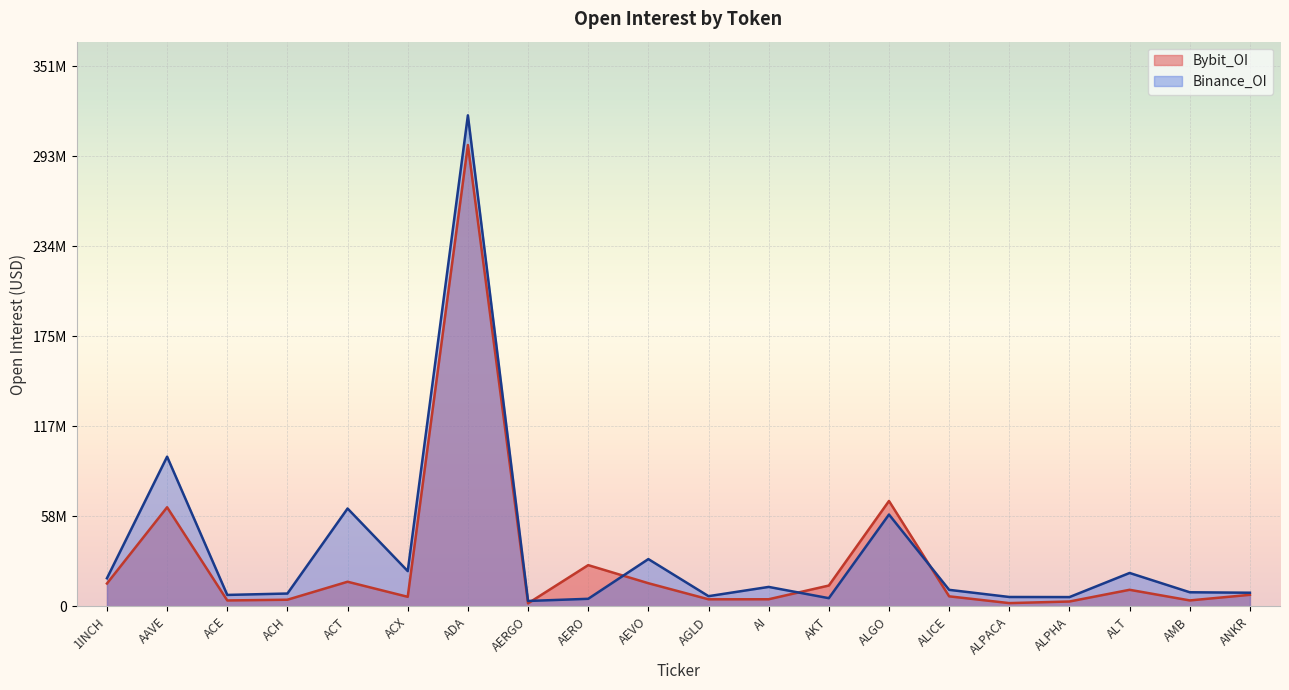

What is the total value across all series at ACE?

11301201